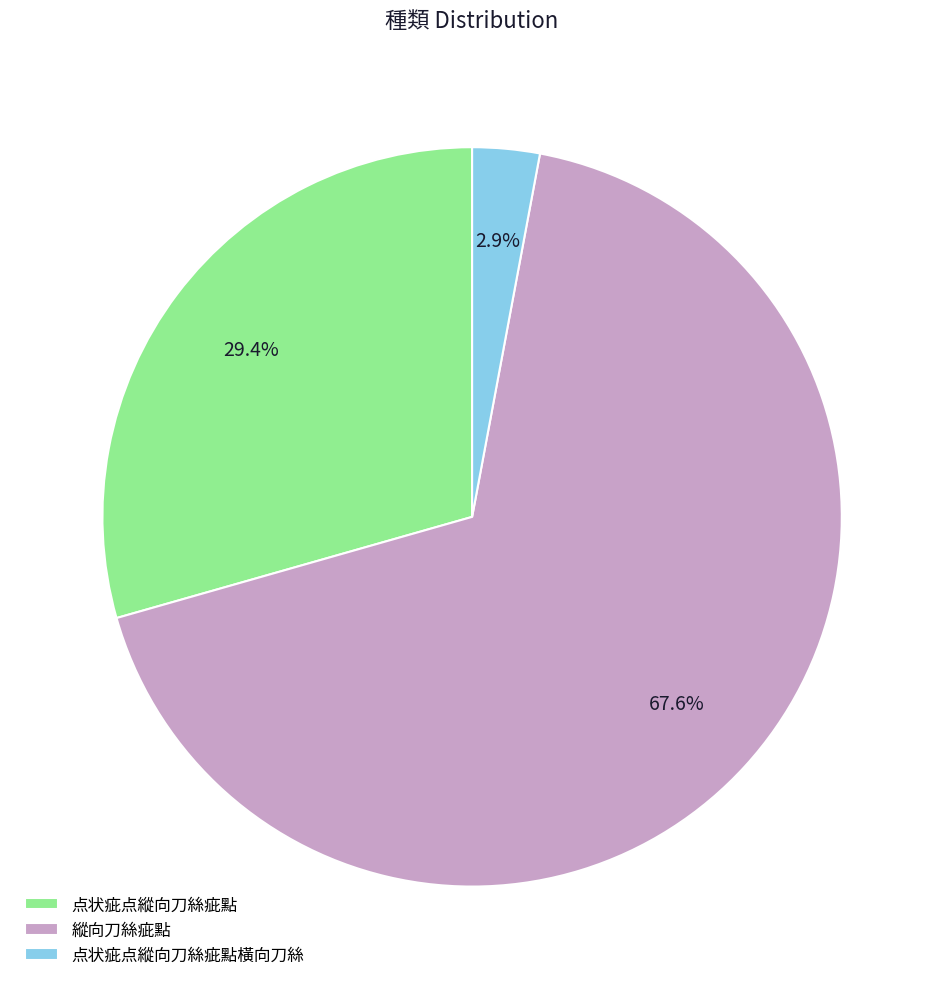

What is the ratio of the value at 縱向刀絲疵點 to the value at 点状疵点縱向刀絲疵點?

2.3